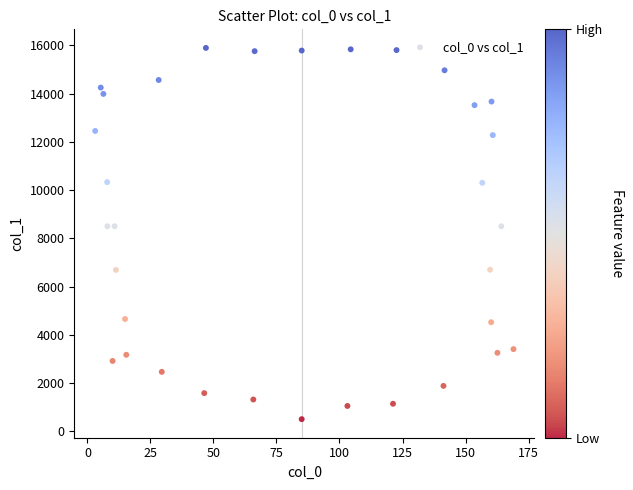

What is the range of X values (max minus min)?

166.0